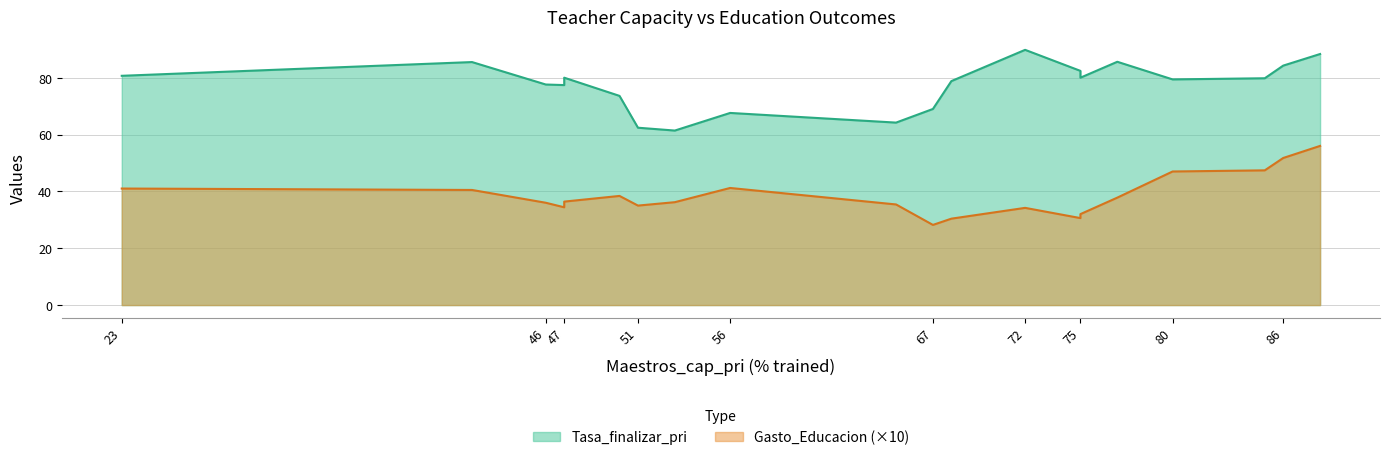

True or false: Gasto_Educacion and Tasa_finalizar_pri cross at least once.

False